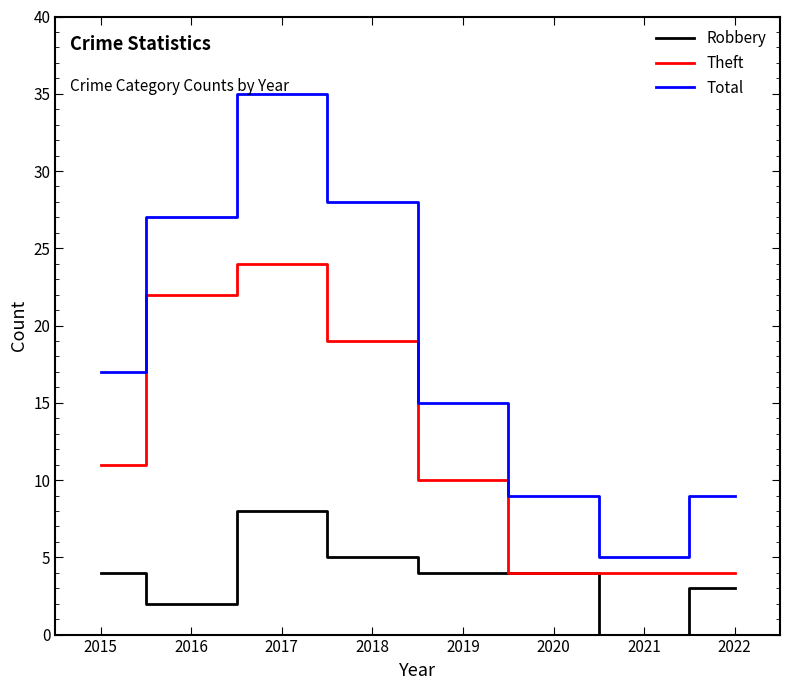

What is the total value across all series at 2016?

51